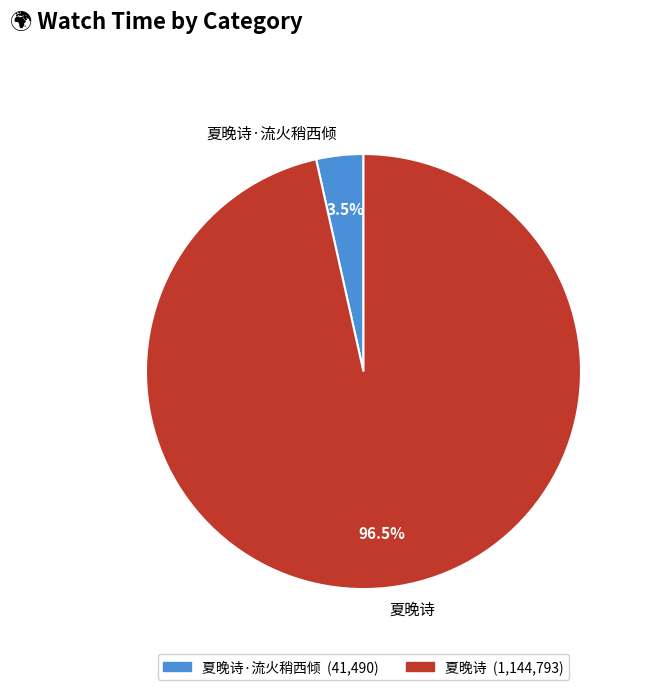

Which slice is the smallest?

夏晚诗·流火稍西倾